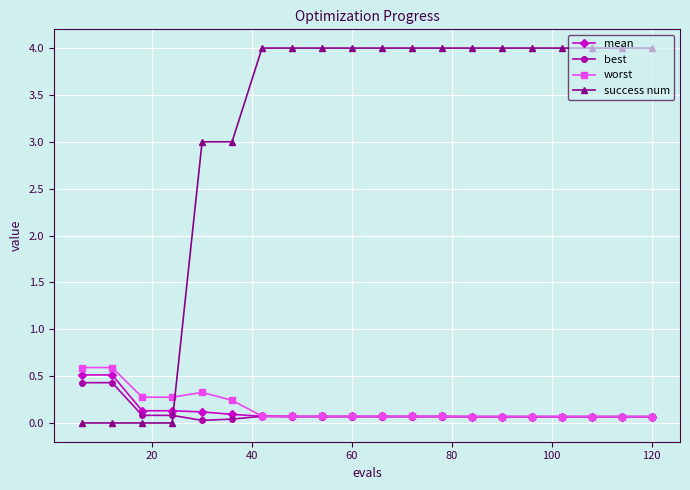

What is the value of the success num point at the 10th from the left?

4.0